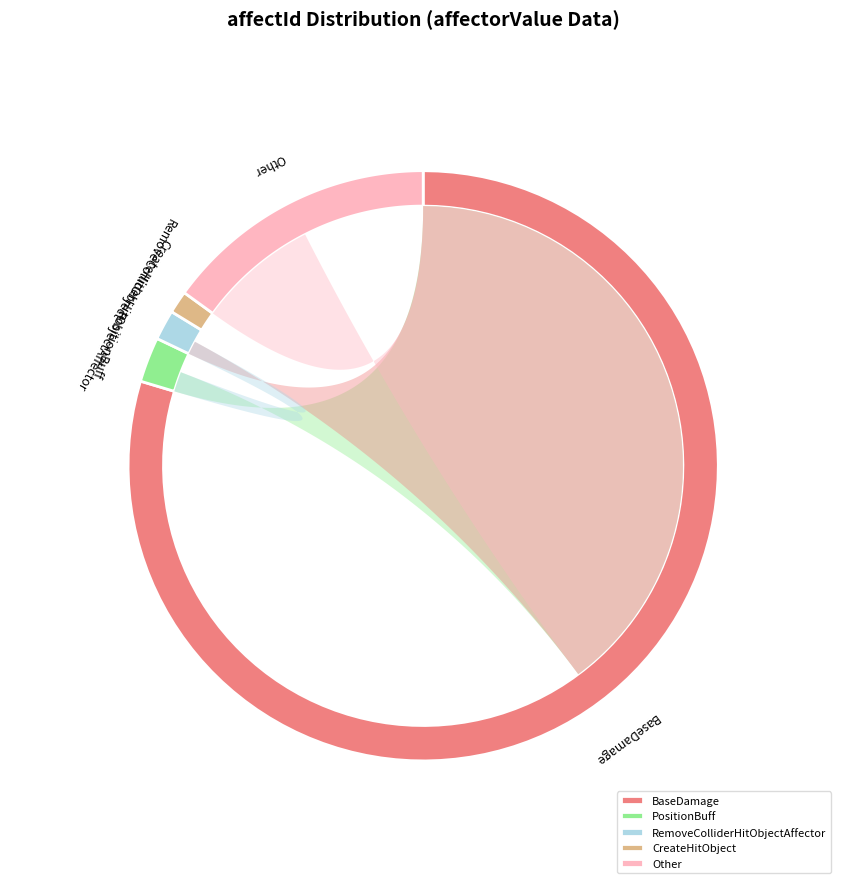

Rank the categories by value from highest to lowest.

BaseDamage, Other, PositionBuff, RemoveColliderHitObjectAffector, CreateHitObject